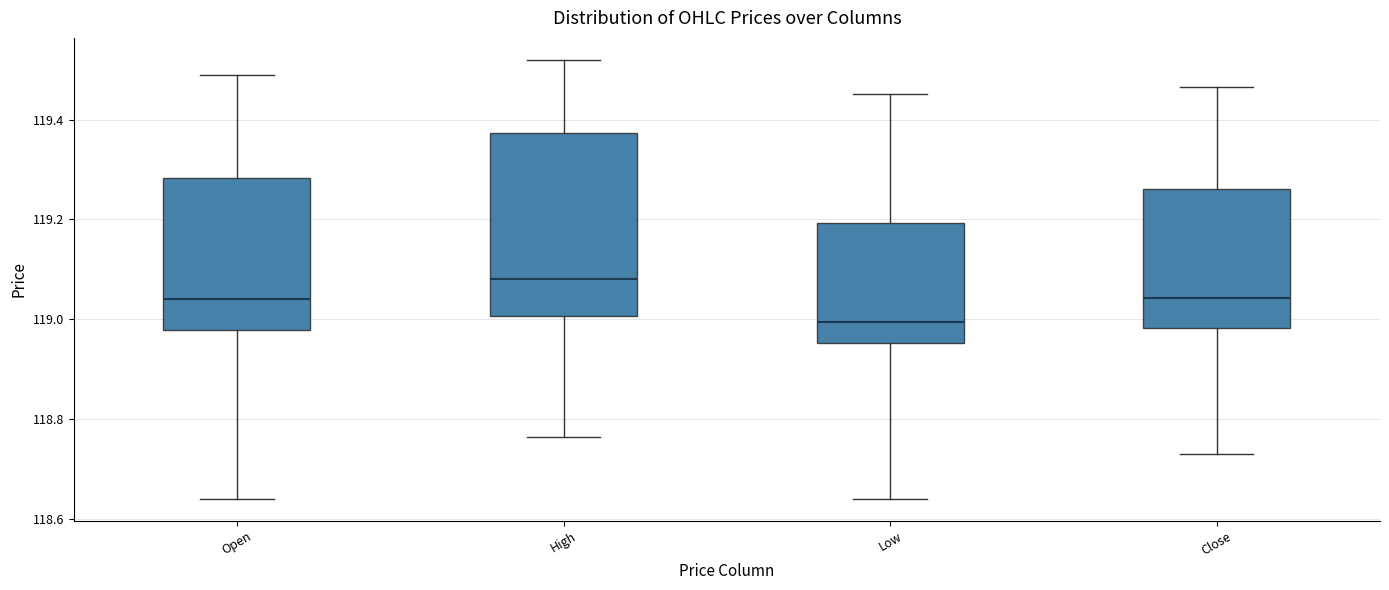

Where is the lower edge of the box for Open on the y-axis? The values are not printed on the chart, so give them approximately, as read against the axis.

118.98